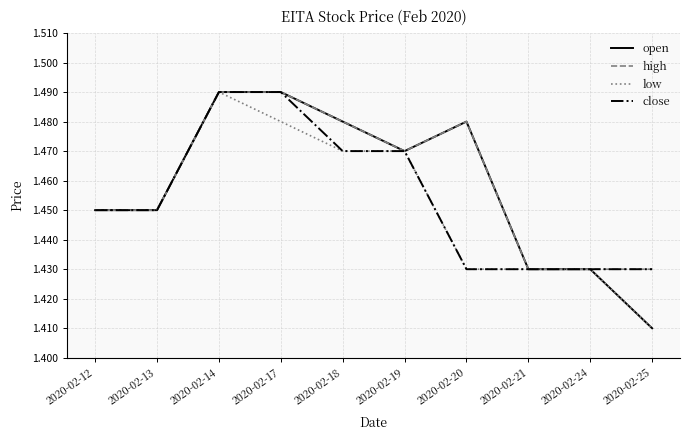

The high series shows 0.5 at 2020-02-25. True or false?

False